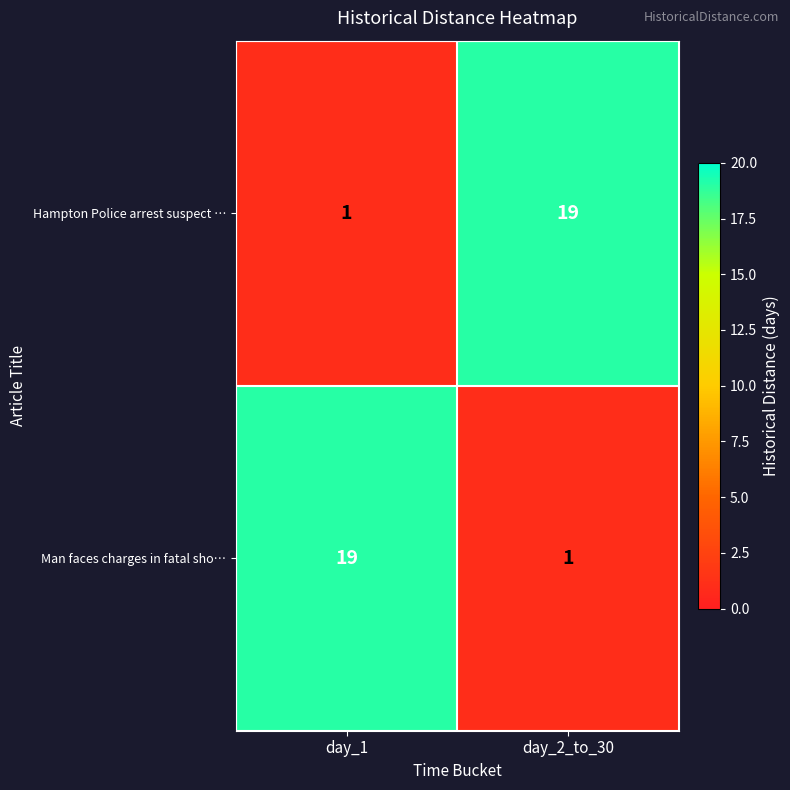

Reading left to right, extract all data points from this chart.

Hampton Police arrest suspect …: 1	19
Man faces charges in fatal sho…: 19	1